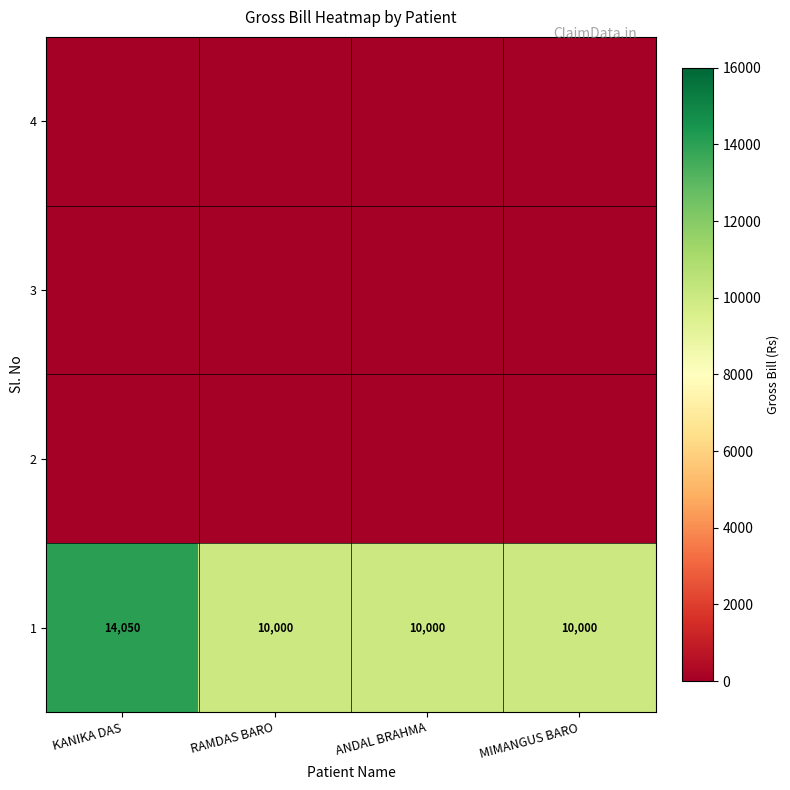

The value of 1 at MIMANGUS BARO is 10000. True or false?

True